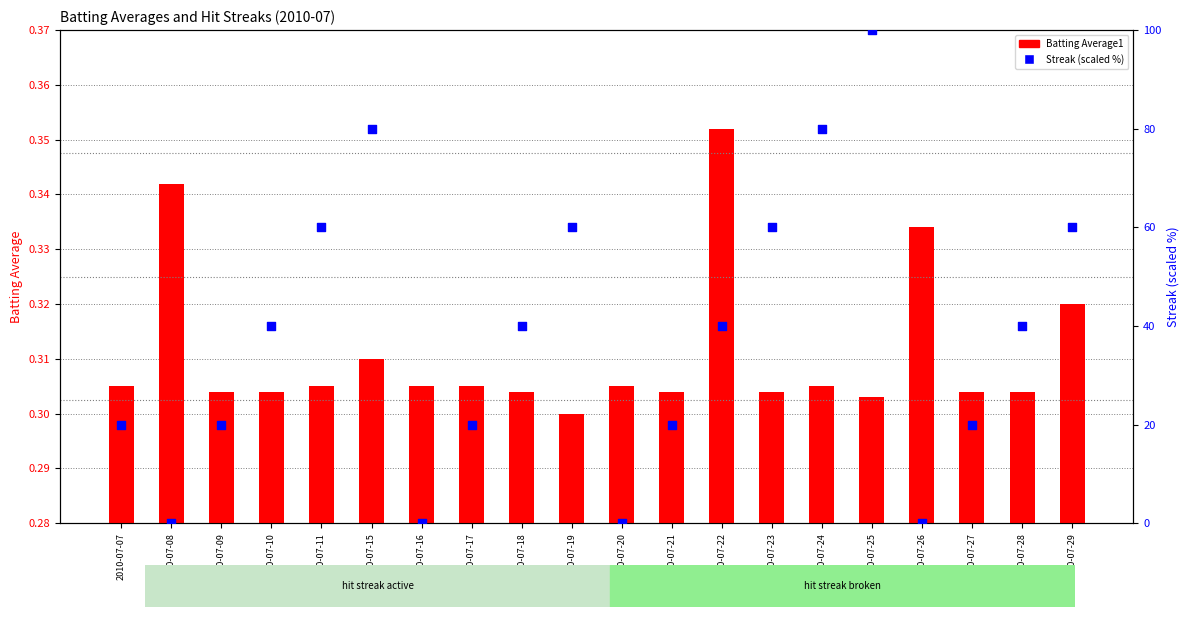

Which series has the largest Y range (max minus min)?

Streak (scaled 0-100)